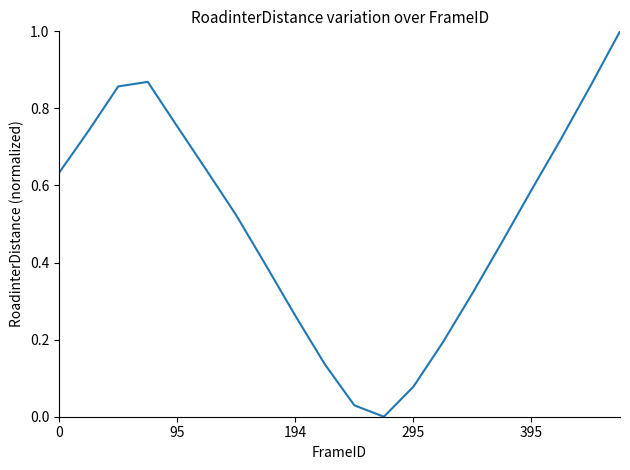

What is the maximum value shown in the chart?

1.0